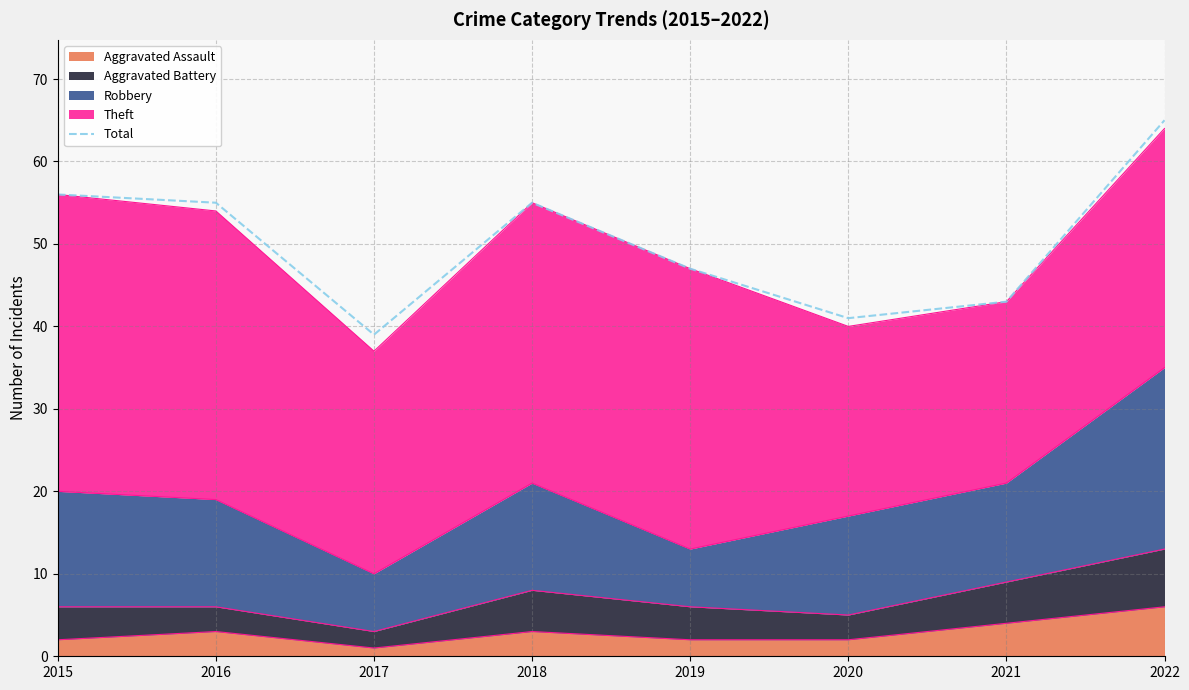

The chart shows a value of 47 at 2019. True or false?

True